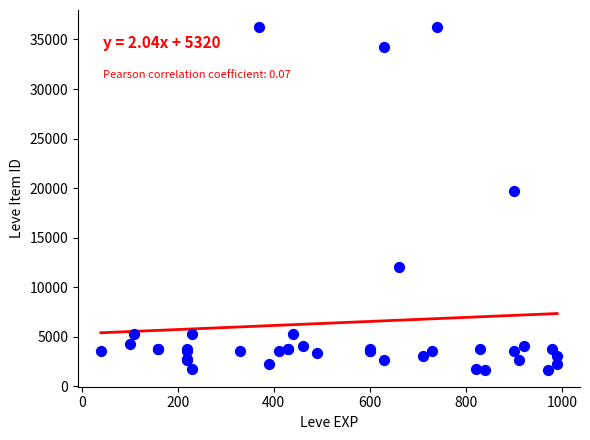

What Y value in the scatter plot is closest to 18967?

19744